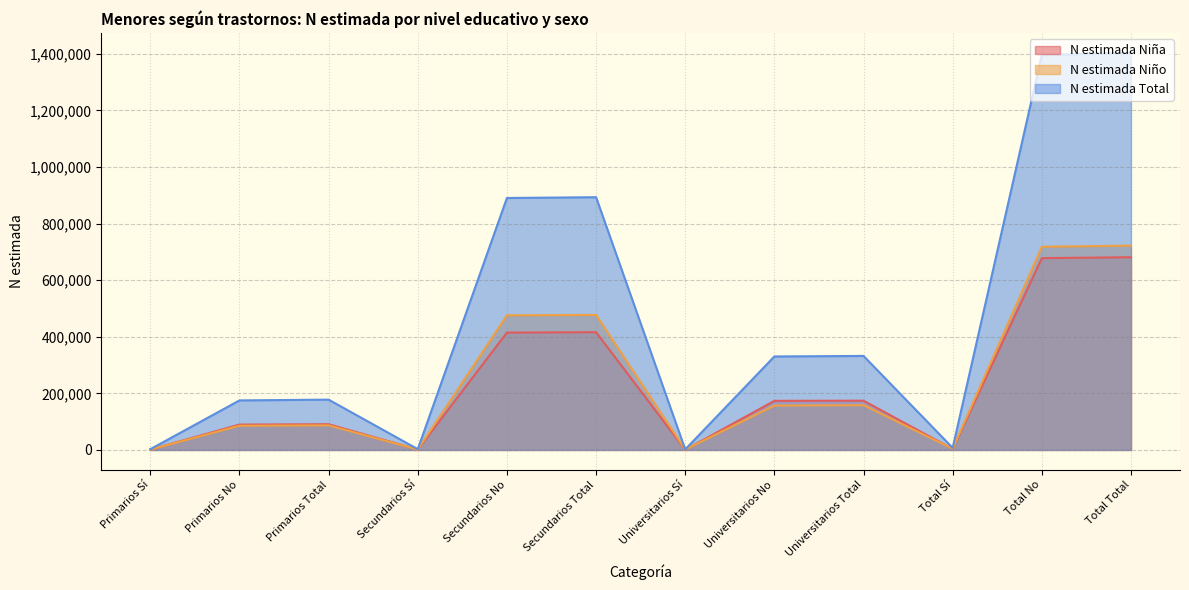

In N estimada Niña, how many points are higher than both neighbors (excluding endpoints)?

3